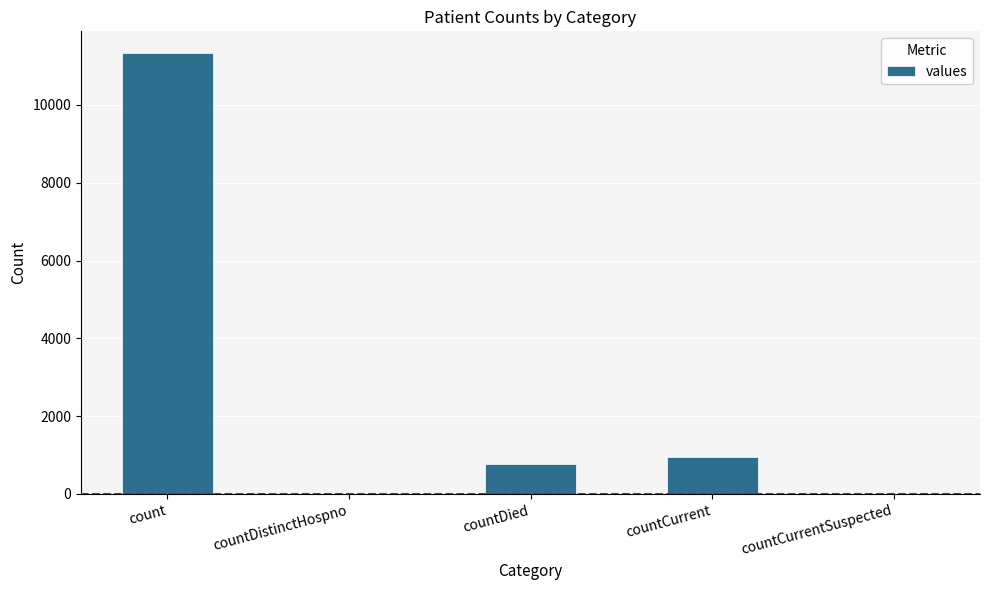

Between countDied and countCurrentSuspected, which is larger?

countDied